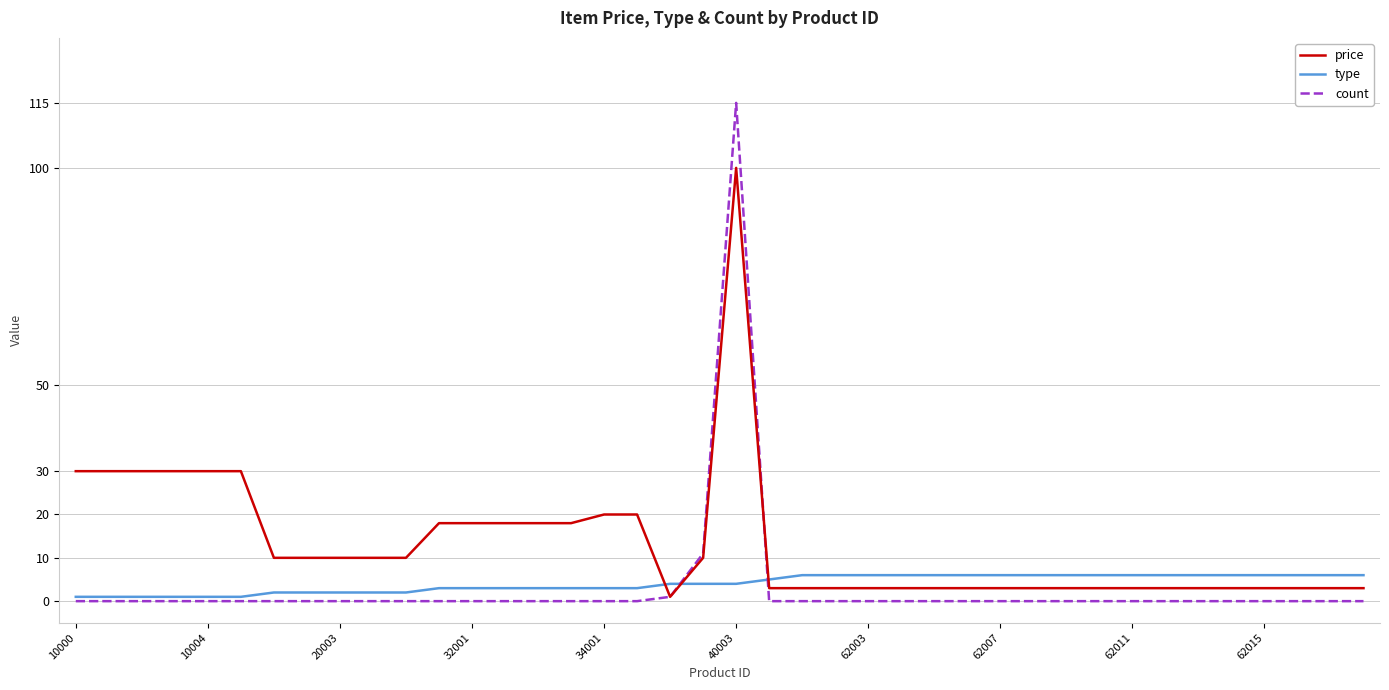

What is the difference between the second highest and second lowest values in the type series?

5